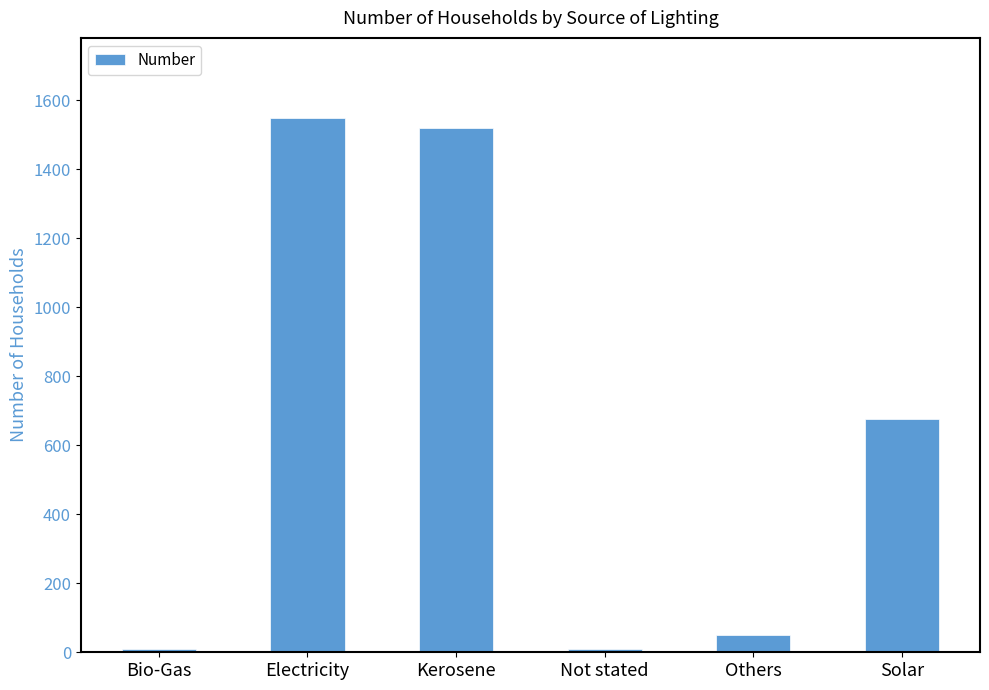

How many values are below 675?

3